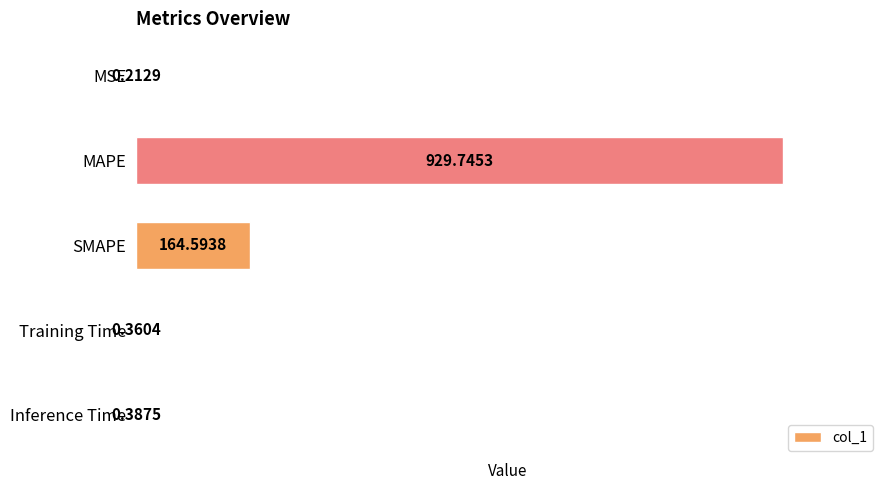

Are the bars horizontal?

Yes